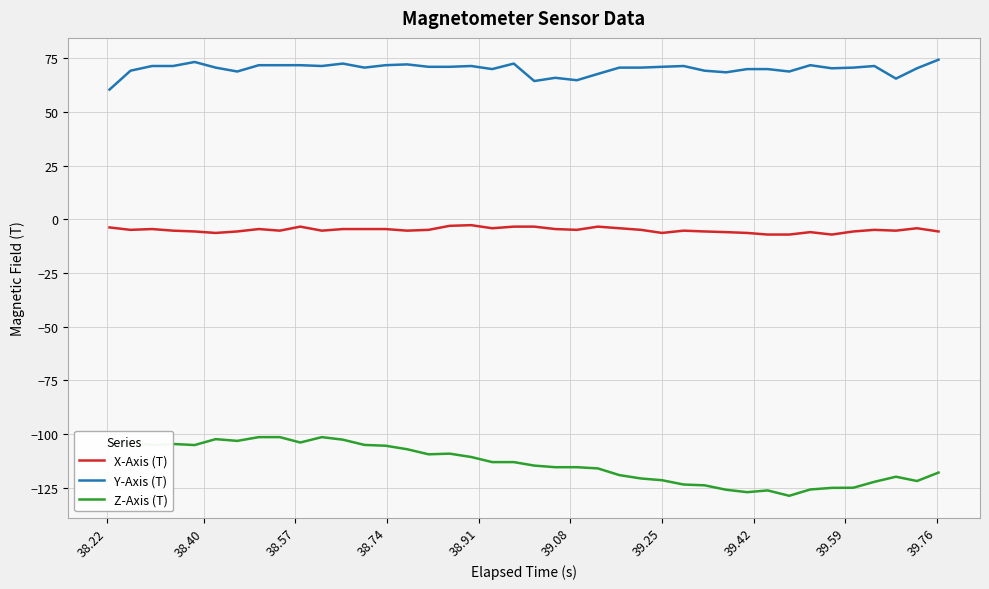

What are all the series names shown in the legend?

X-Axis (T), Y-Axis (T), Z-Axis (T)